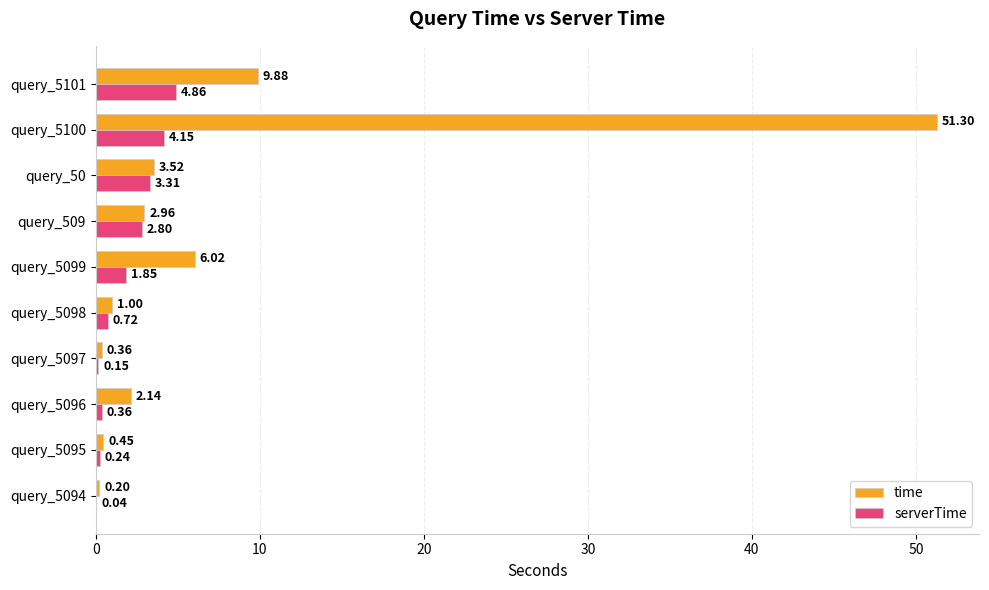

What is the sum of all serverTime values?

18.5